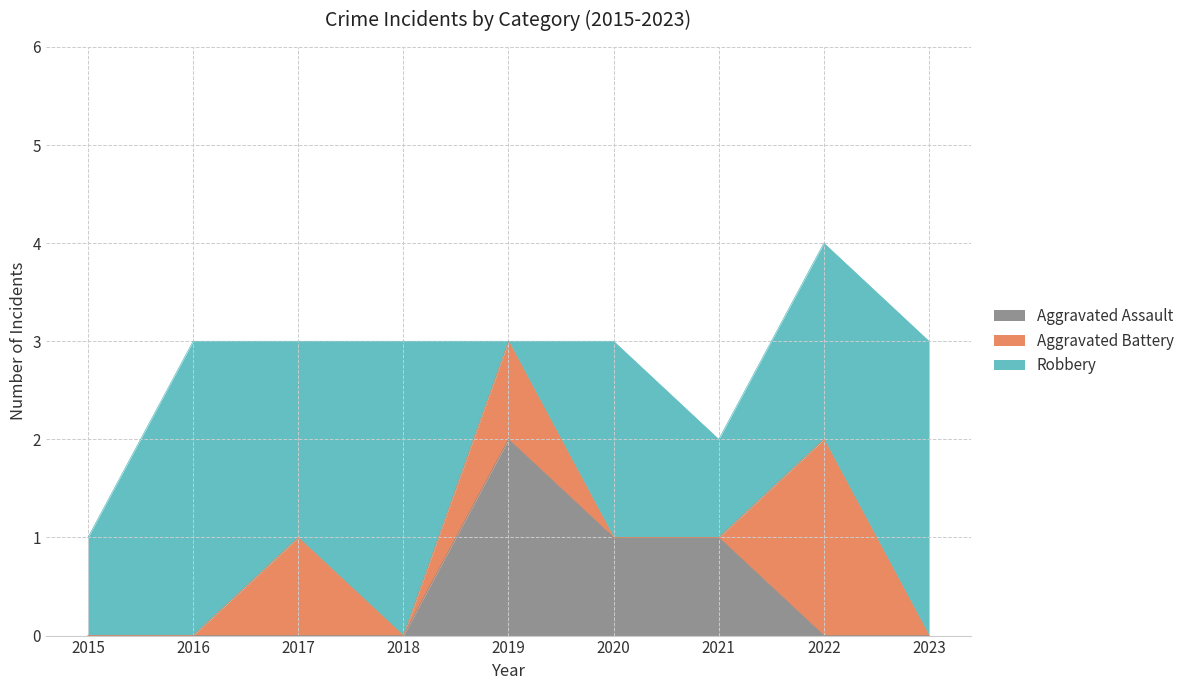

What is the approximate value of Aggravated Assault at 2019?

2